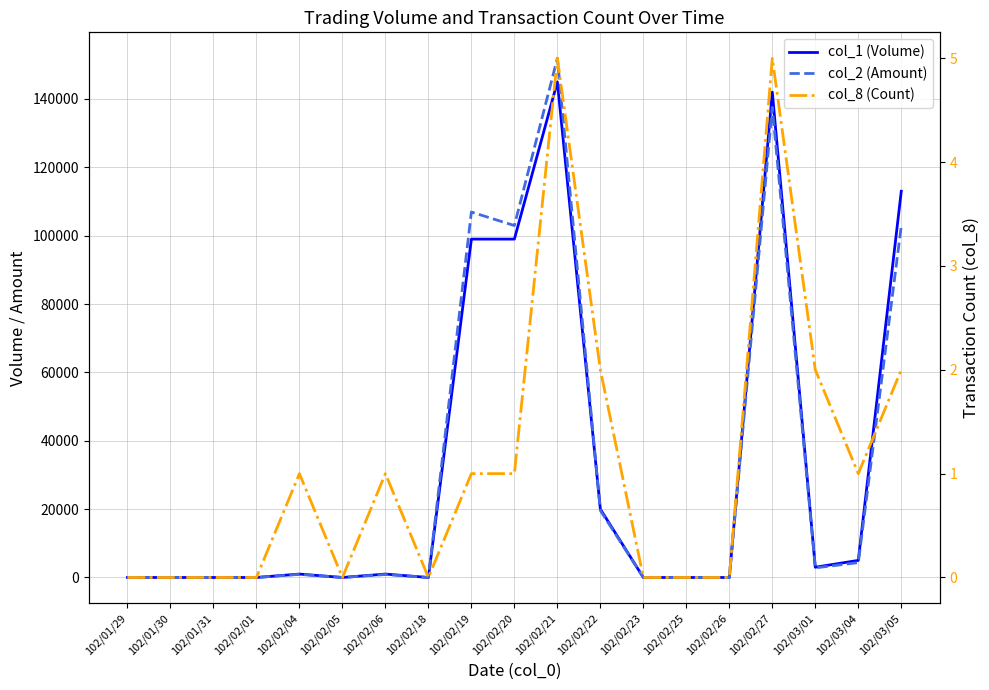

Is this an area chart (filled region under the line)?

No